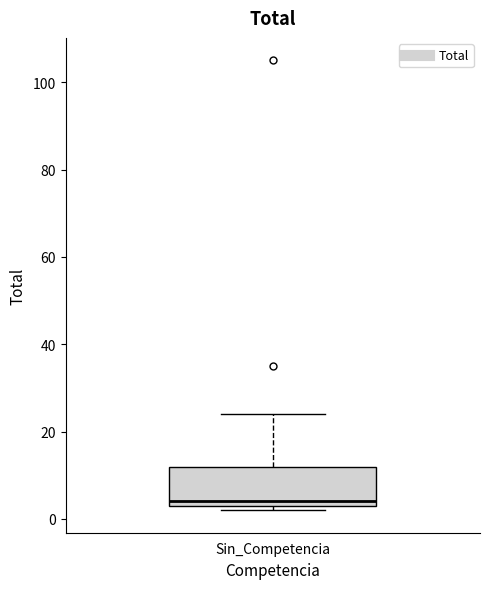

Transcribe this box plot: give where the median line is, the range the box spans, and where the two whiskers end, as read against the y-axis. The values are not printed on the chart, so give them approximately, as read against the axis.

median 4 (just above the box's lower edge), box 4 to 12, whiskers 2 to 24